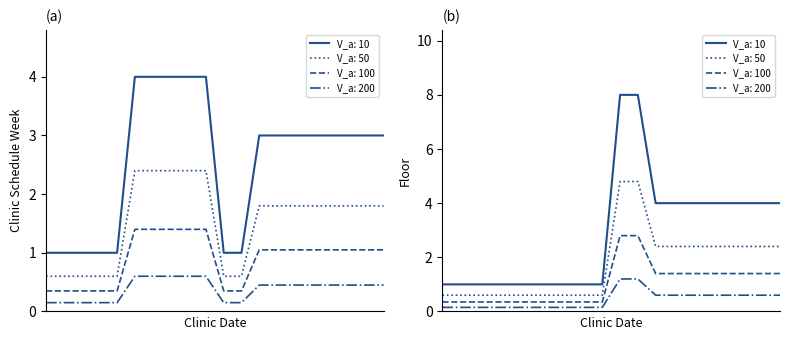

How many intersections are there between Clinic Schedule Week and Floor?

1